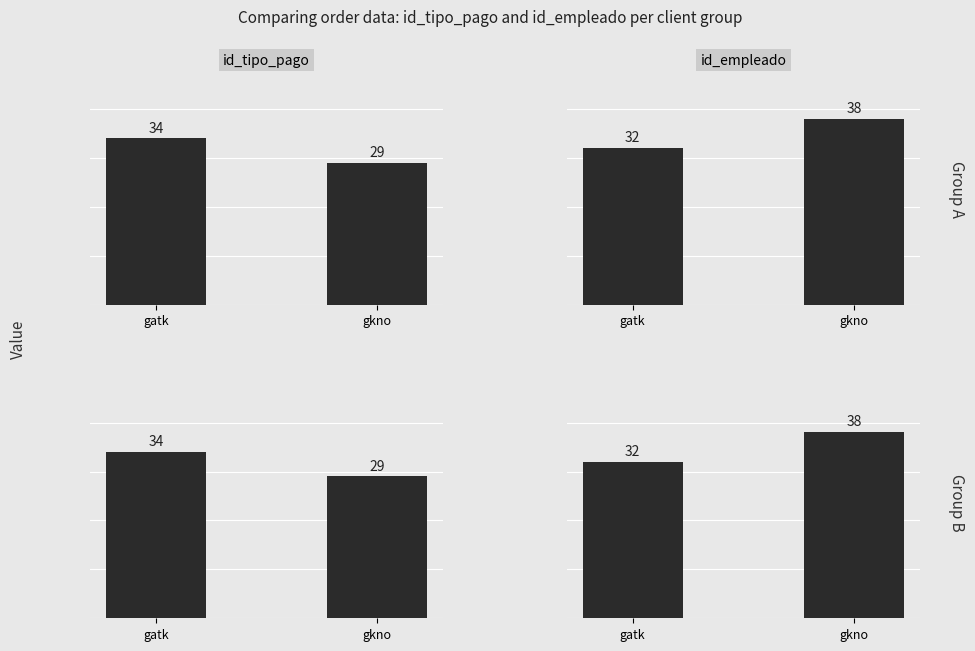

At which category does the chart reach its minimum across all series?

gkno